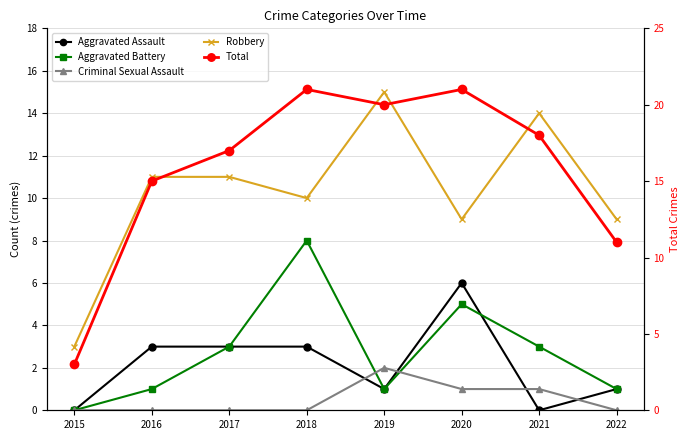

What is the maximum value shown in the chart?

21